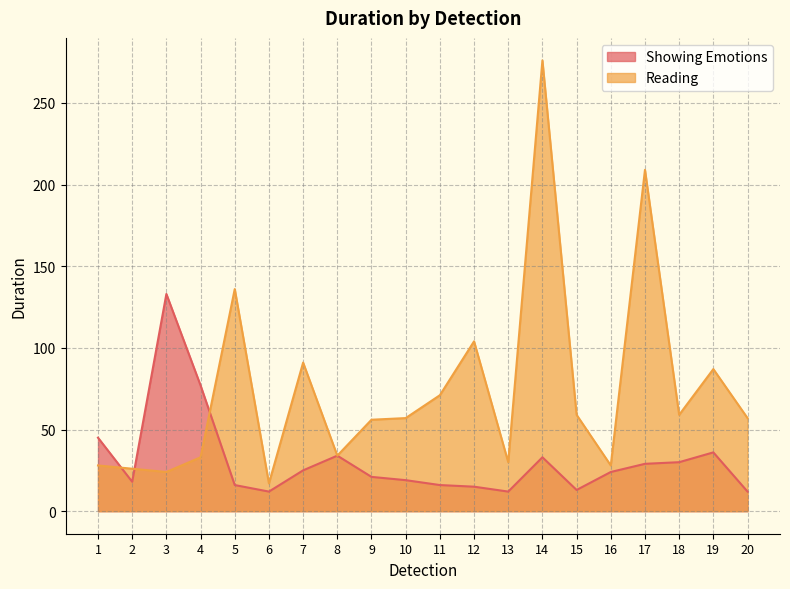

How many intersections are there between Showing Emotions and Reading?

3